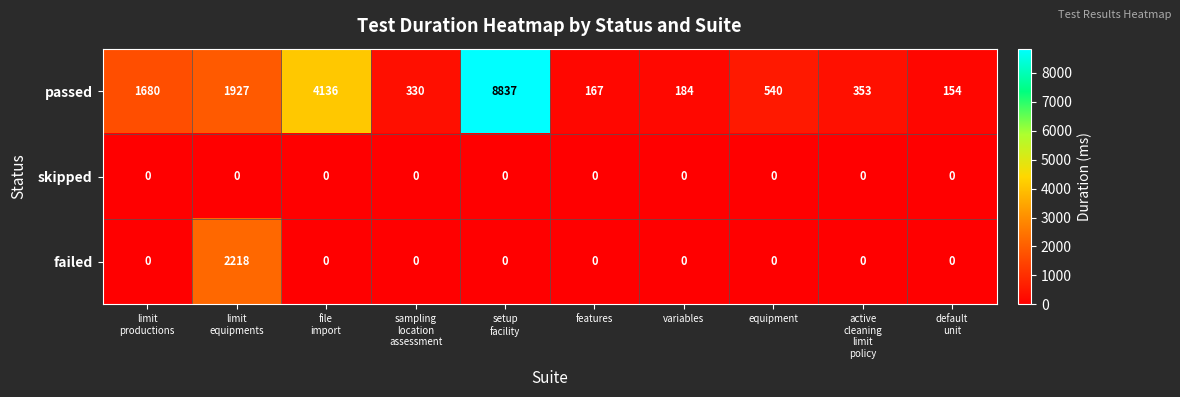

Which series has the largest range (max minus min)?

passed